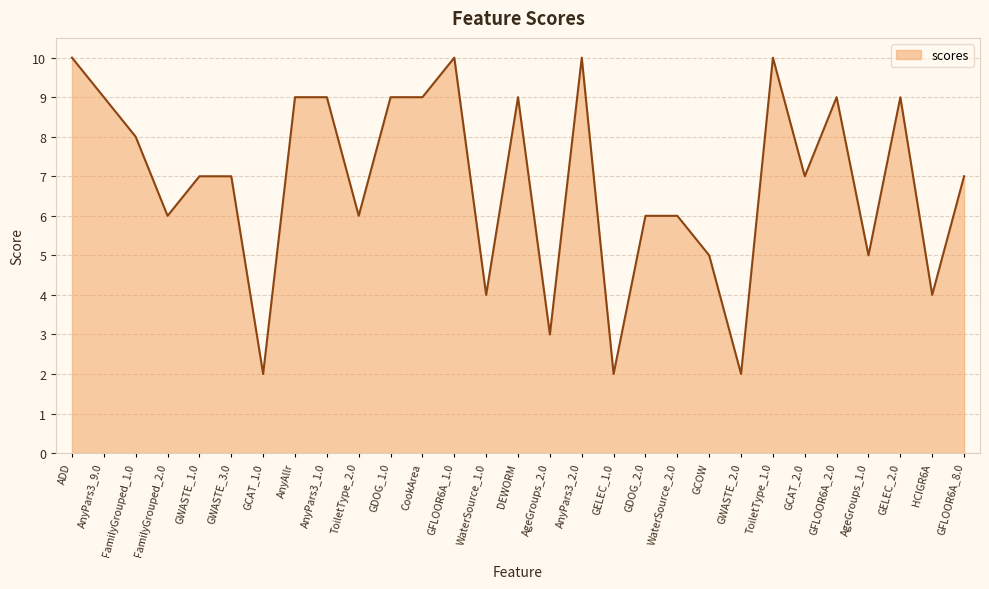

True or false: the data shows 2 at GCAT_1.0.

True